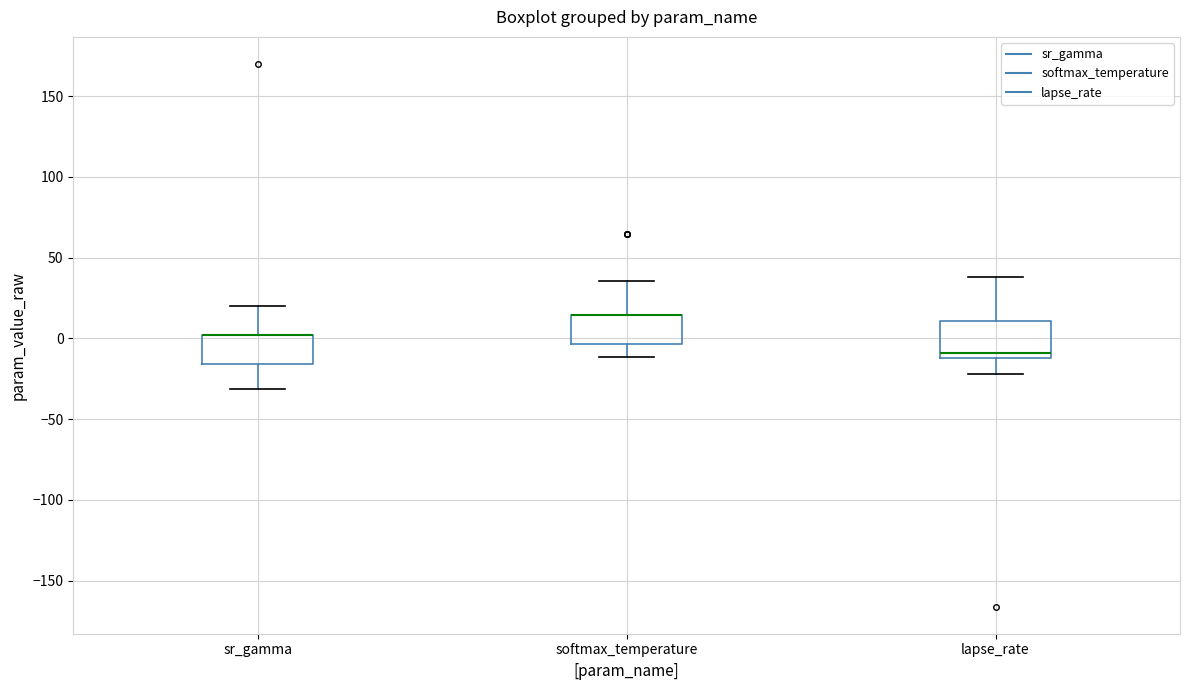

Reading left to right, transcribe this box plot: for each box, give where its median line is, the range the box spans, and where its two whiskers end, as read against the y-axis. The values are not printed on the chart, so give them approximately, as read against the axis.

sr_gamma: median 0 (drawn on the box's upper edge), box -15 to 0, whiskers -30 to 20
softmax_temperature: median 15 (drawn on the box's upper edge), box -5 to 15, whiskers -10 to 35
lapse_rate: median -10 (just above the box's lower edge), box -10 to 10, whiskers -20 to 40